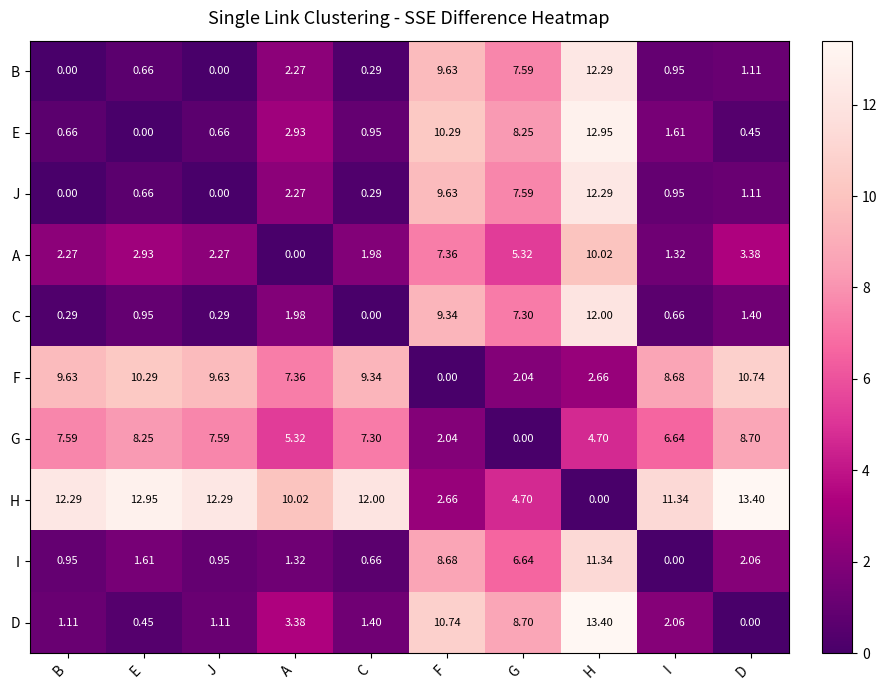

Which category has the lowest value in the C series?

C